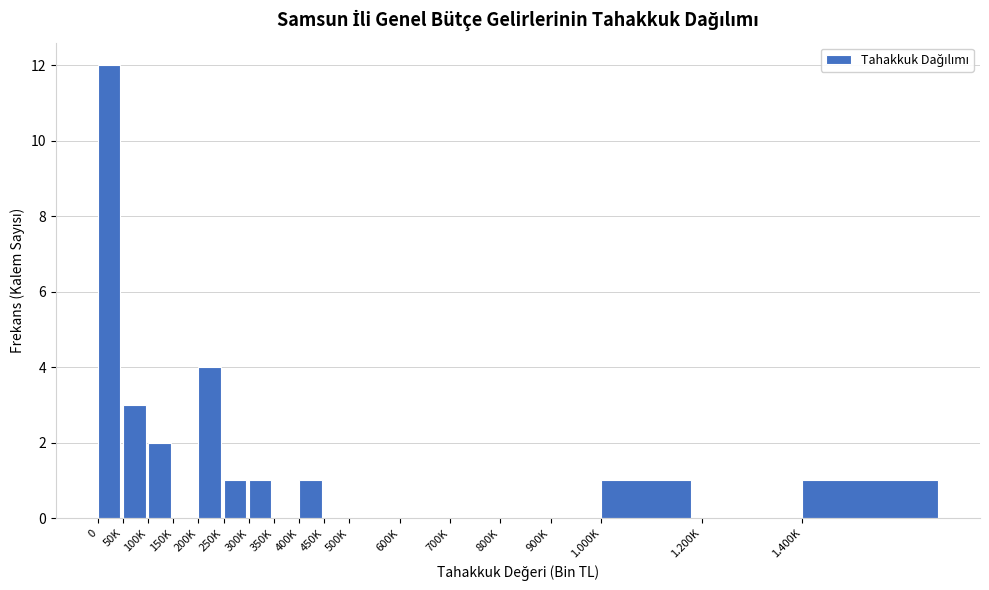

Reading left to right, list all the values displayed in this chart.

0=12	50K=3	100K=2	150K=0	200K=4	250K=1	300K=1	350K=0	400K=1	450K=0	500K=0	600K=0	700K=0	800K=0	900K=0	1.000K=1	1.200K=0	1.400K=1